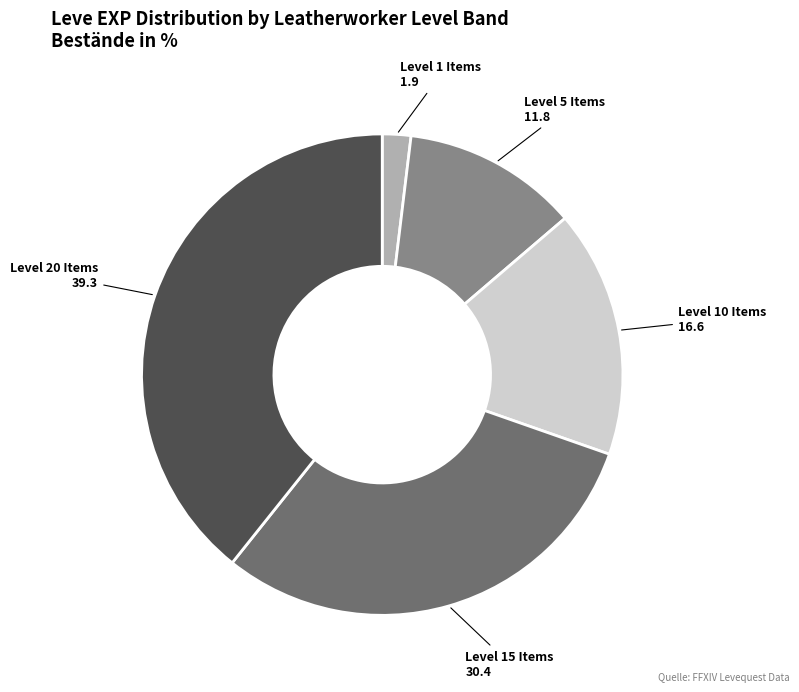

Is it true that Level 1 Items is 2% of the pie?

True